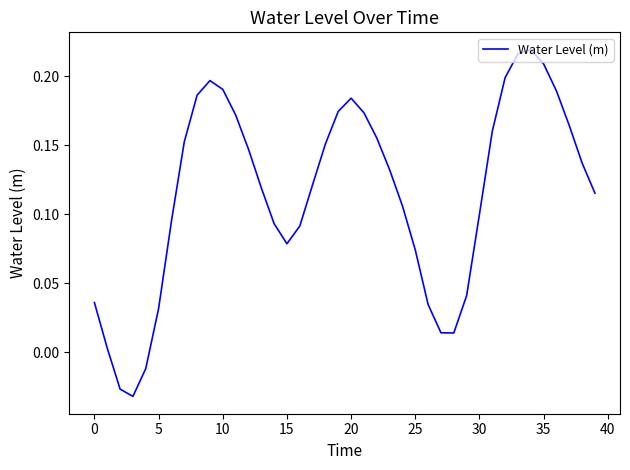

How many values are above zero?

37